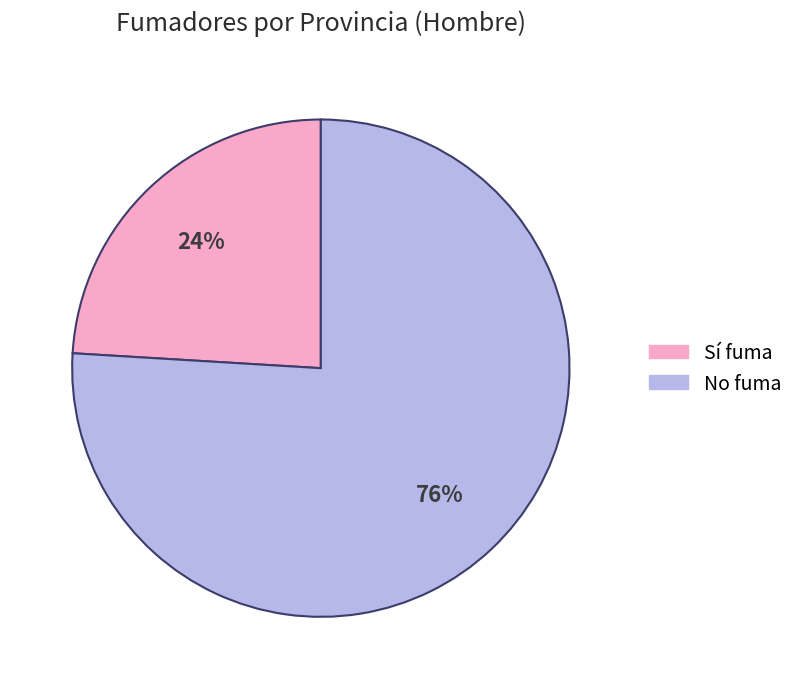

To the nearest percent, what is the difference between the largest and smallest slice percentages?

52%